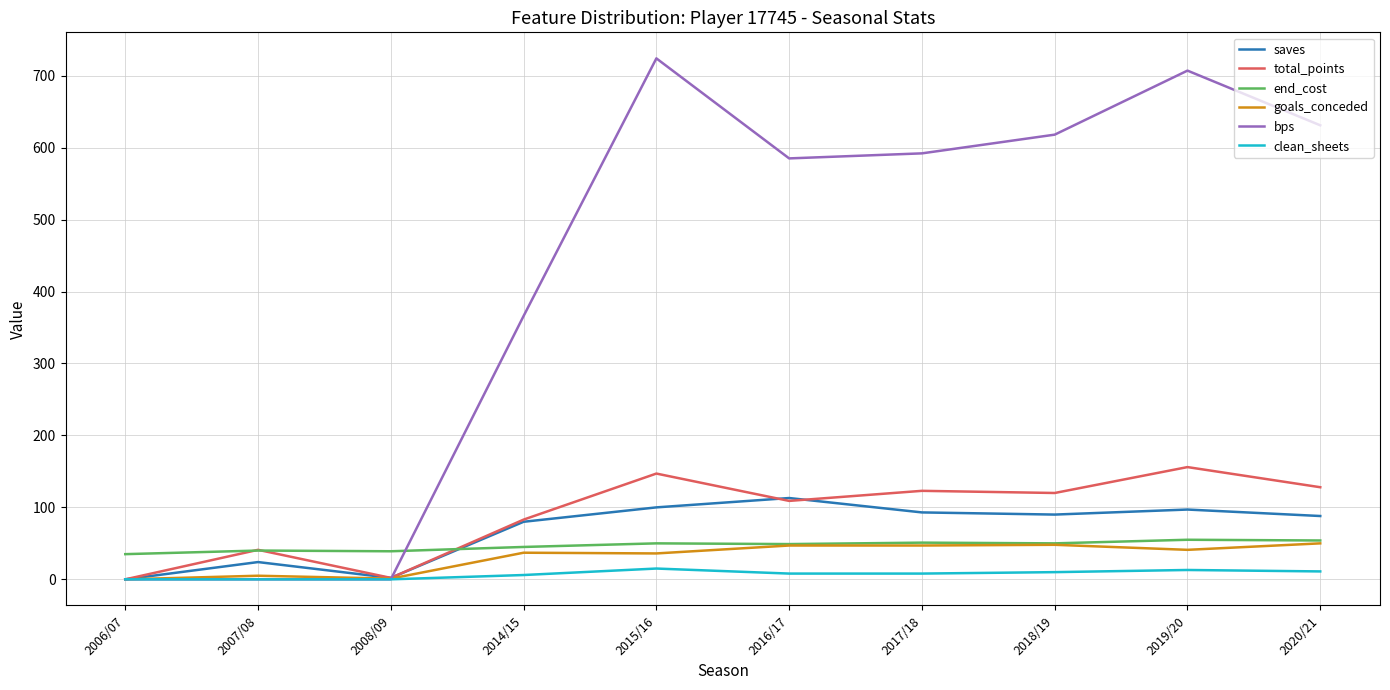

Which series has the largest range (max minus min)?

bps